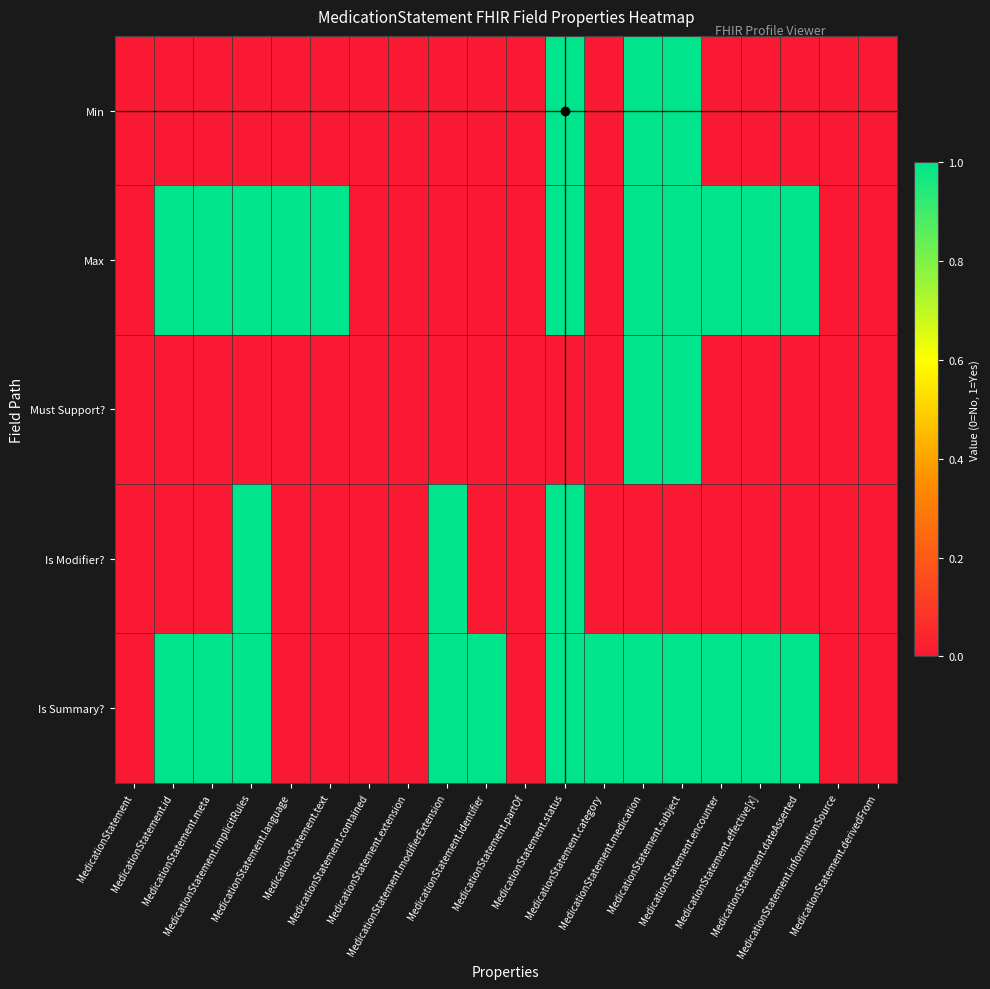

At how many categories does at least one series exceed 0?

14